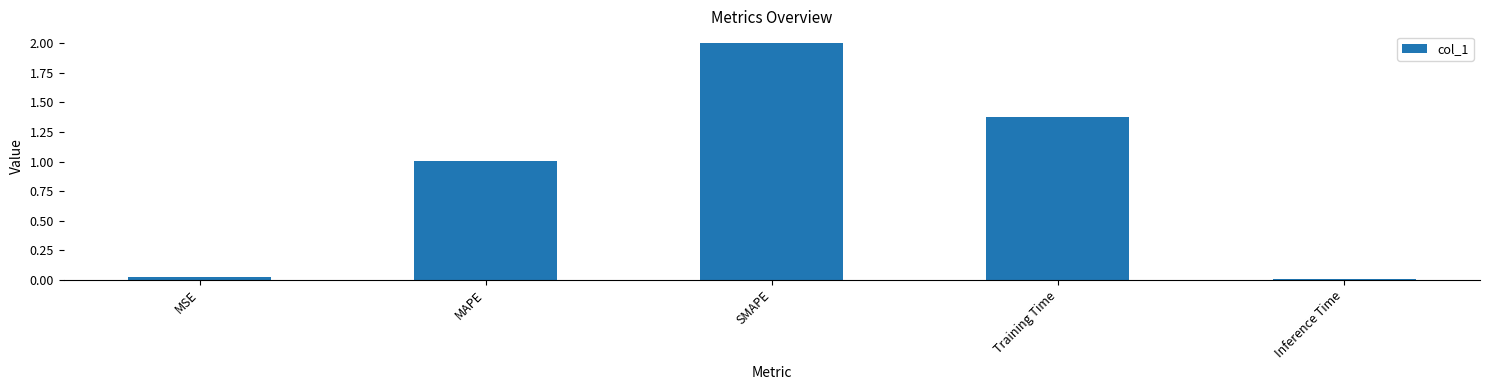

Count the number of values greater than 1.

3